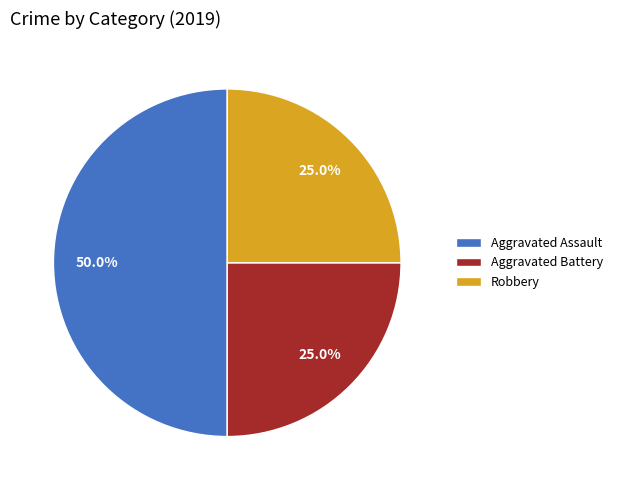

The Robbery slice represents 32% of the pie. True or false?

False